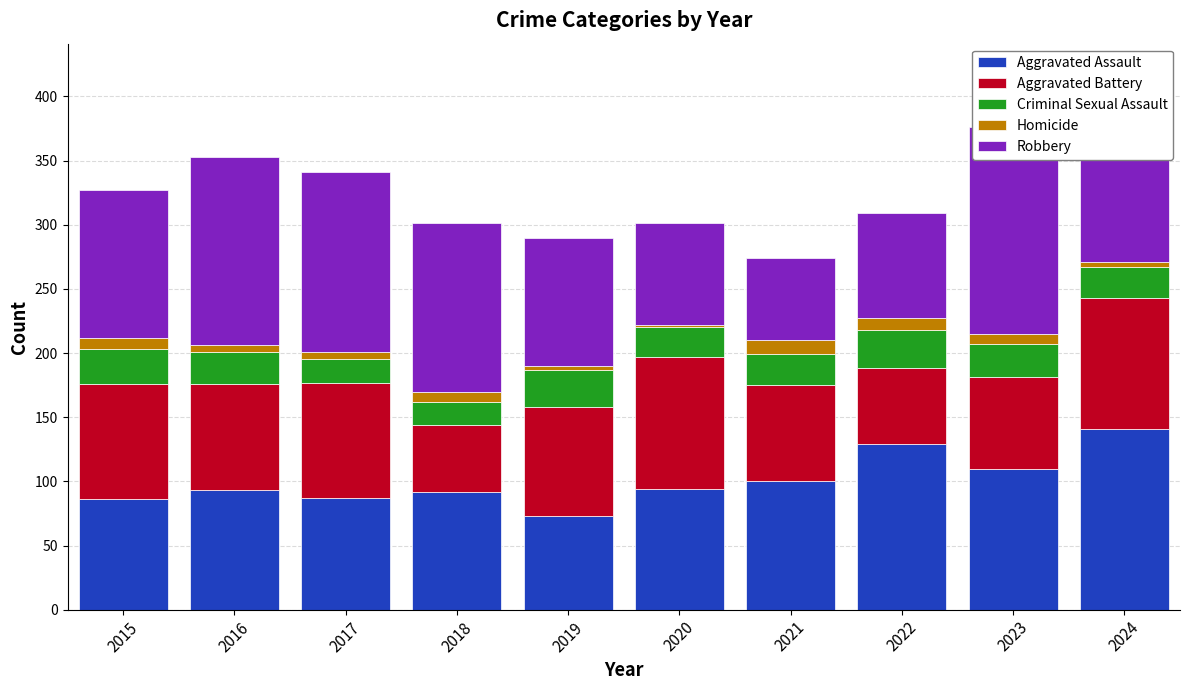

How many groups of bars are there?

10